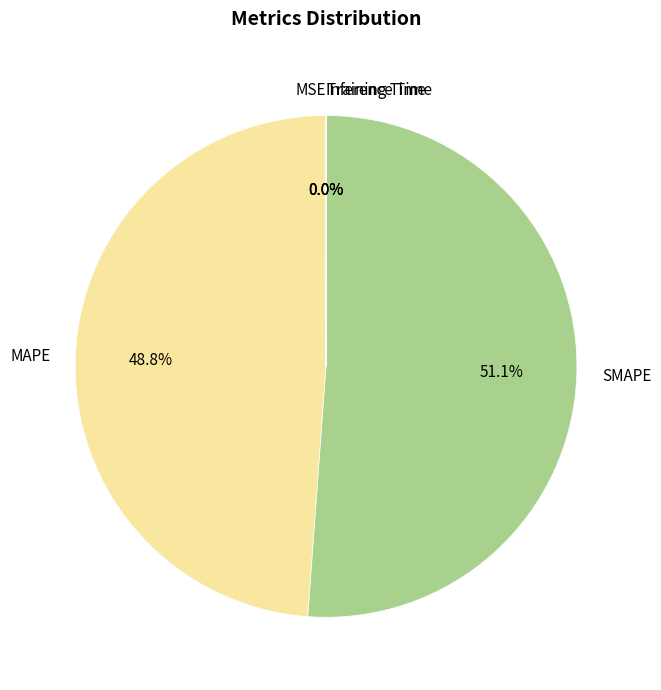

Is SMAPE the majority of the pie?

Yes